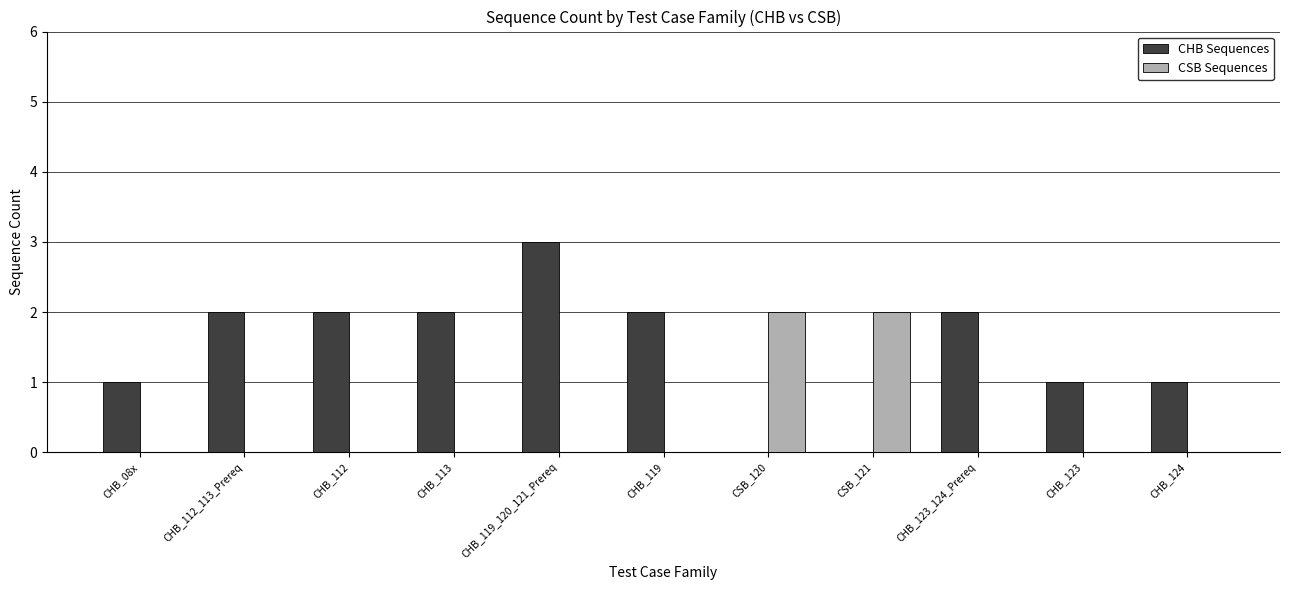

What is the sum of all CSB Sequences values?

4